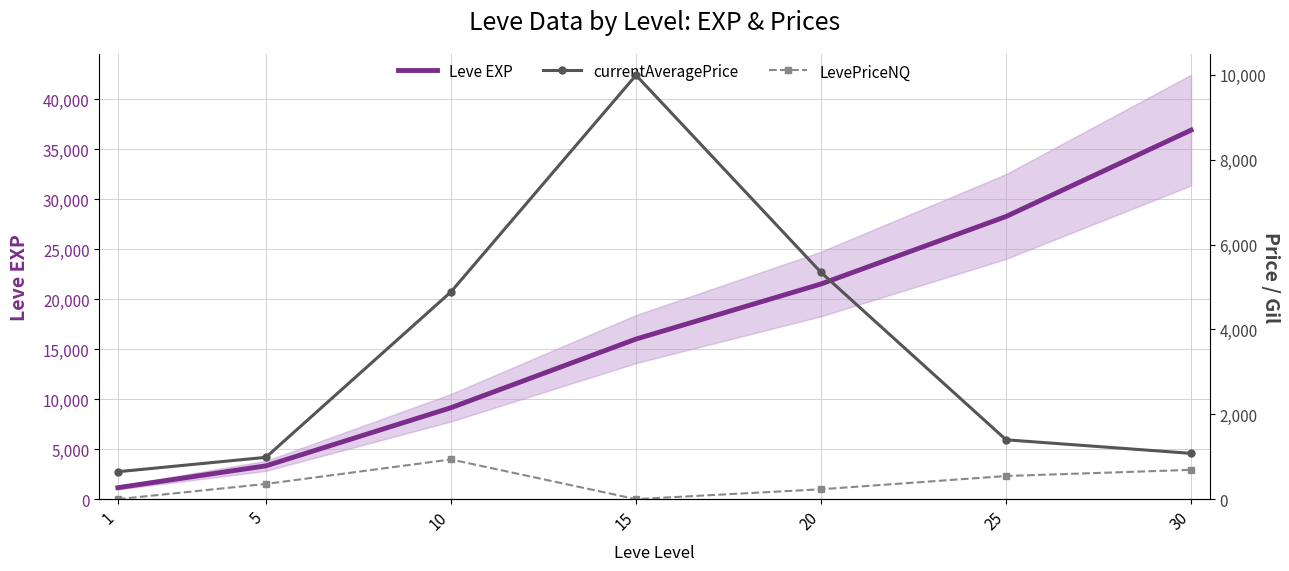

True or false: LevePriceNQ has a value of 1046.1 at 30.

False